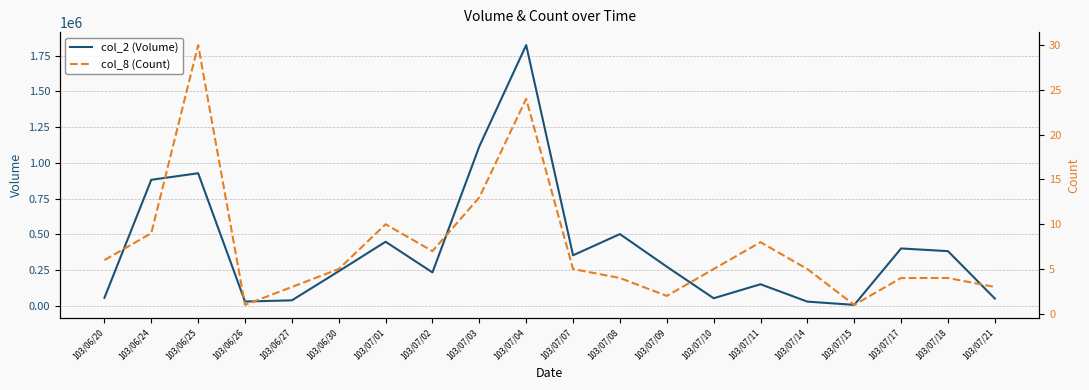

True or false: col_8 (Count) and col_2 (Volume) intersect in this chart.

False